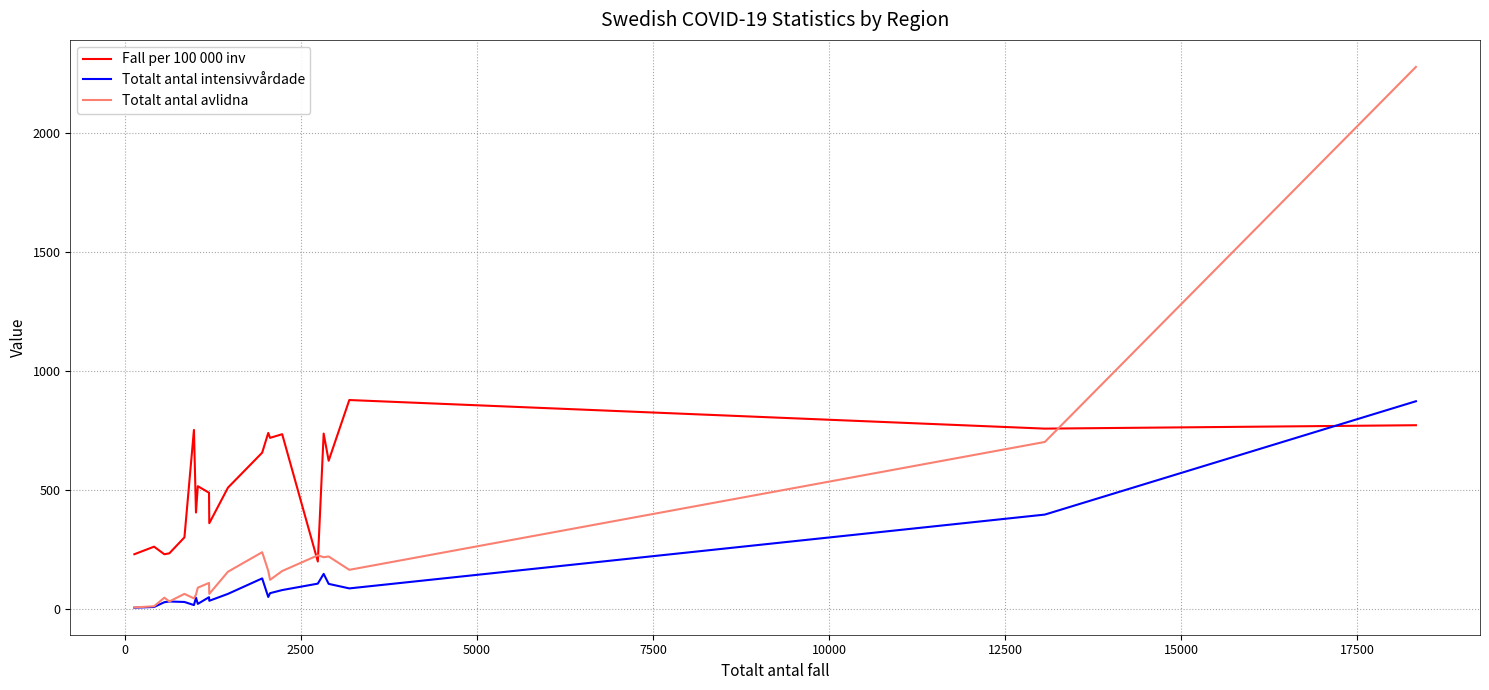

Rank the series by their average value, from highest to lowest.

Fall per 100 000 inv, Totalt antal avlidna, Totalt antal intensivvårdade